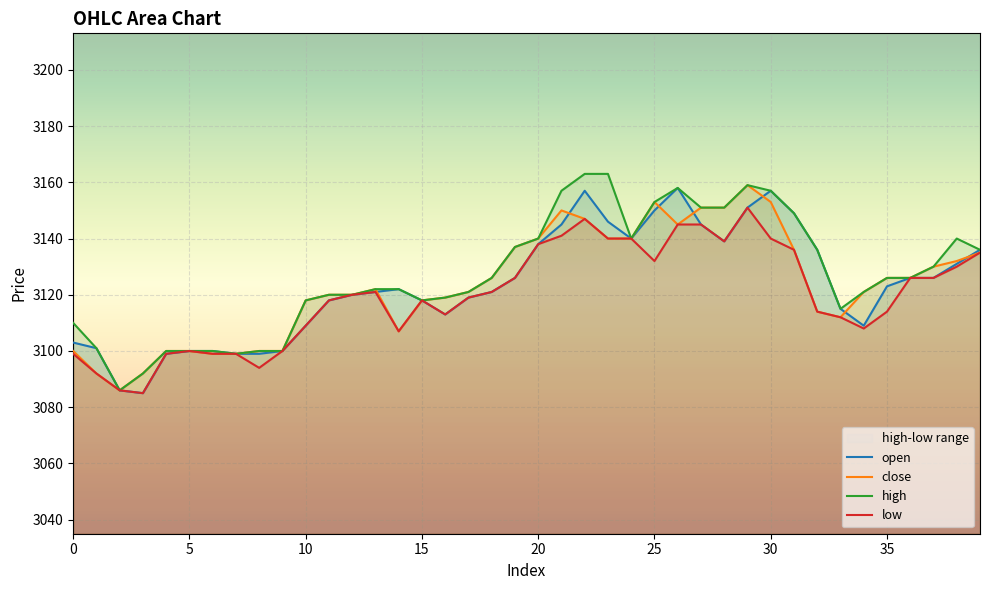

How many data points in high are less than 3126?

20